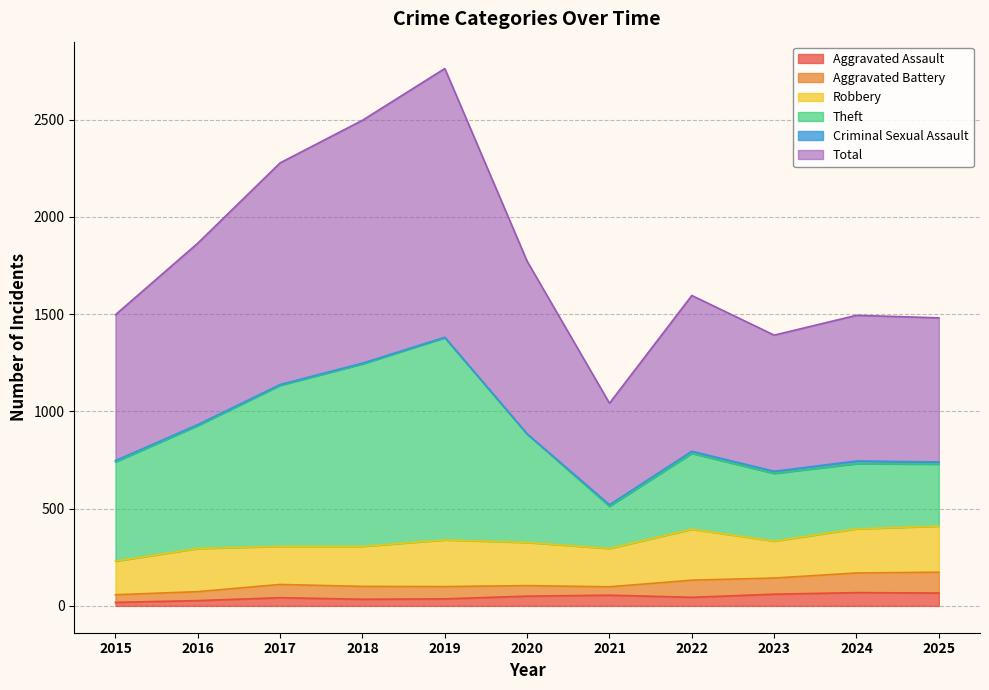

Which category has the highest value in the Total series?

2019